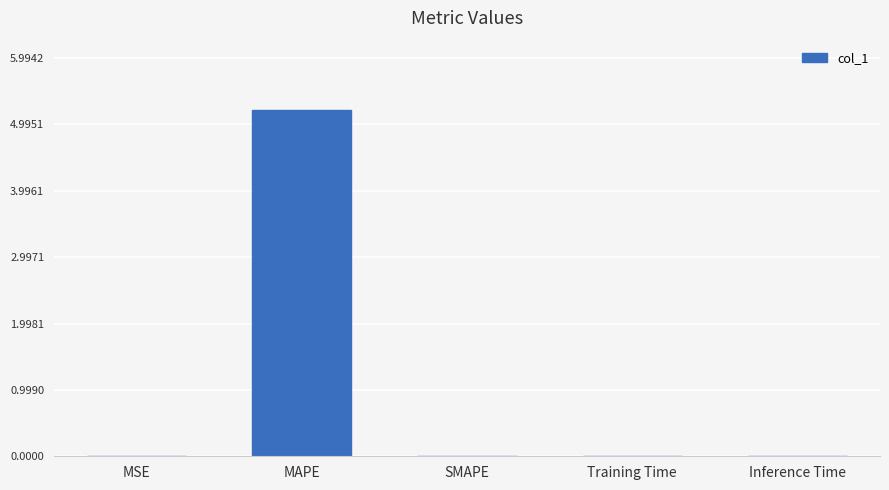

What is the approximate value at MAPE?

5.2